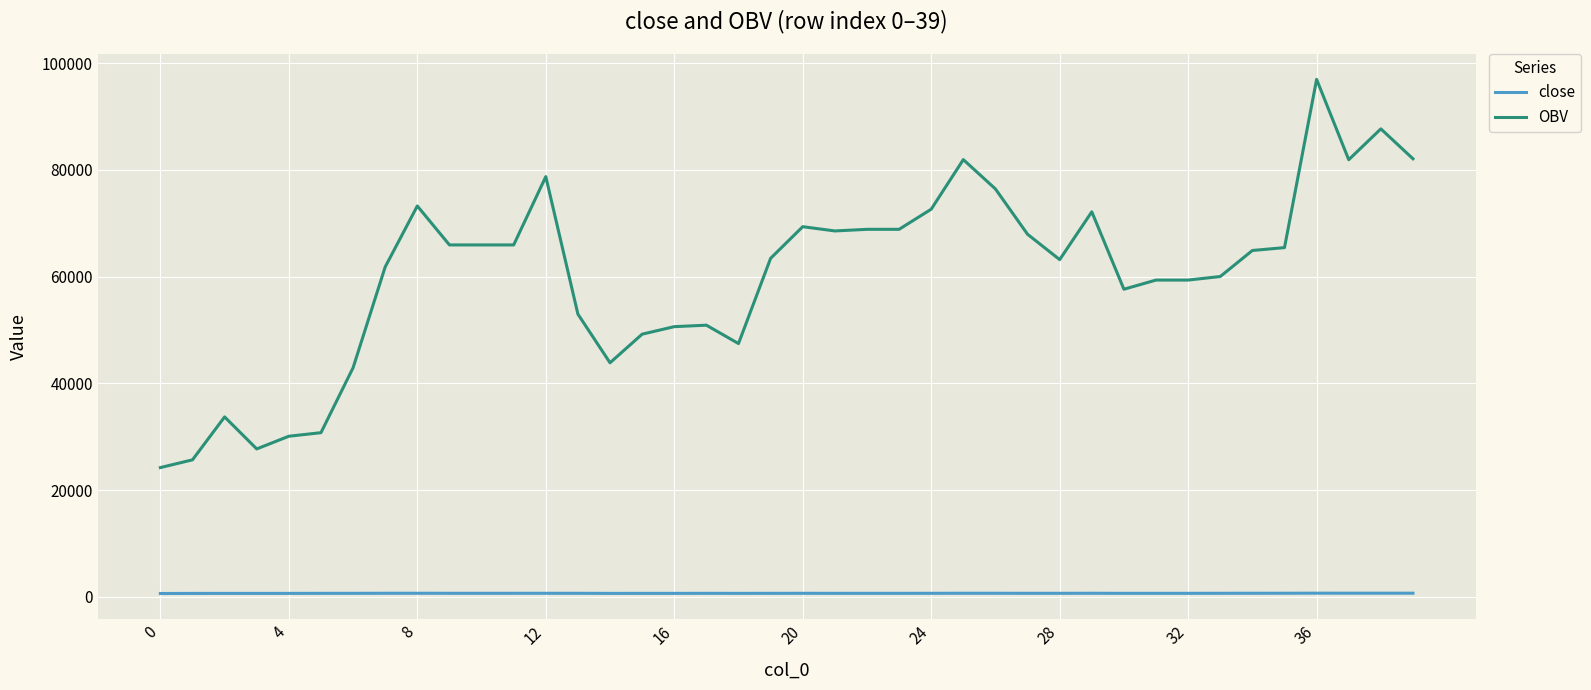

What is the highest value of the OBV series?

96976.8